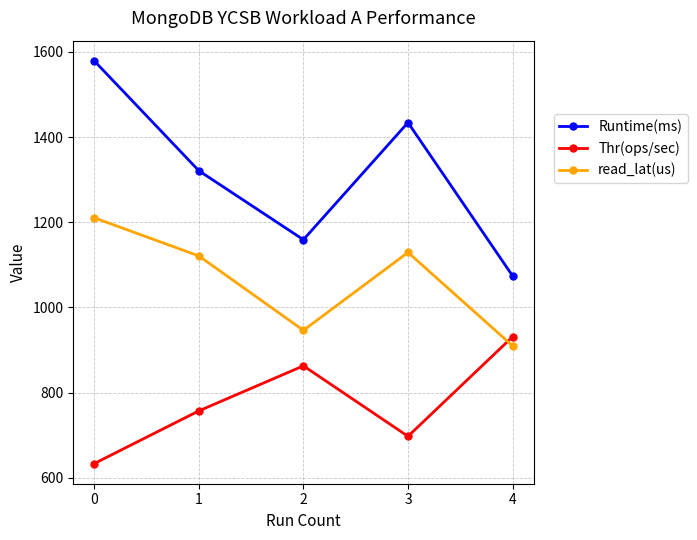

What is the average value of the Runtime(ms) series?

1313.4